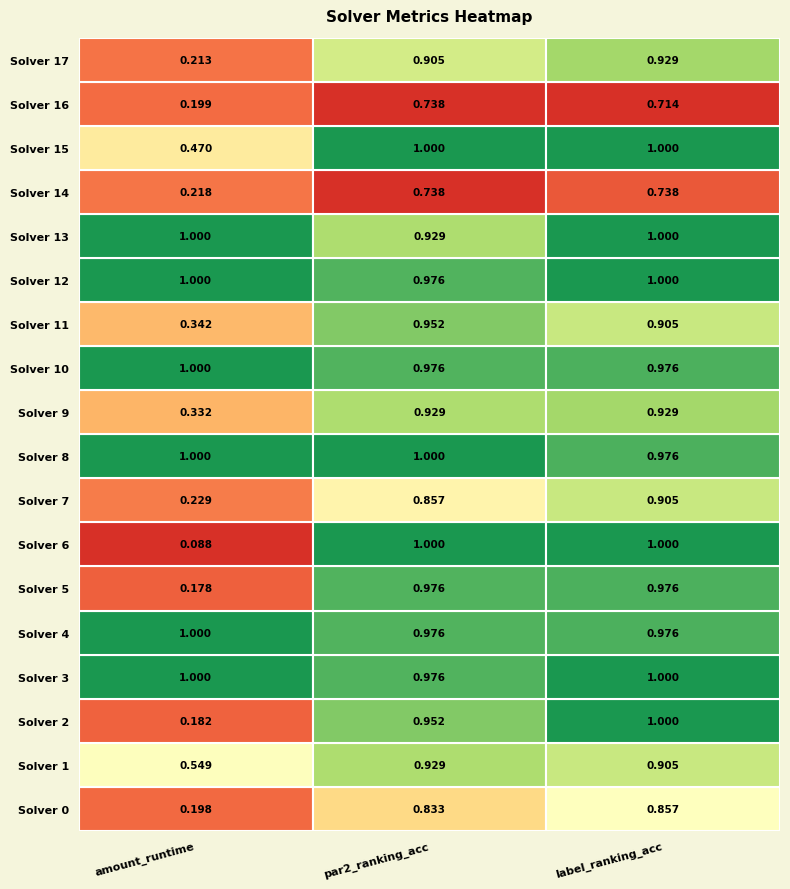

What is the total value across all series at 16?

1.7